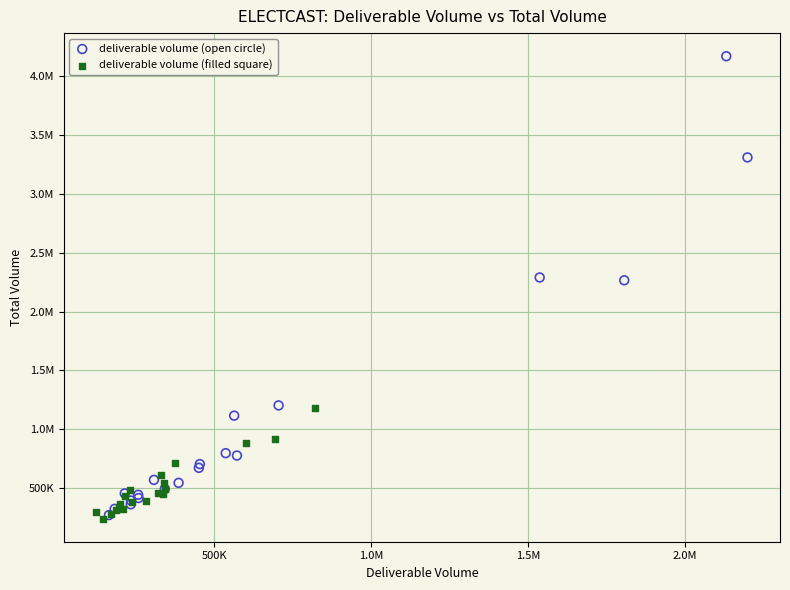

What are all the series names shown in the legend?

deliverable volume (open circle), deliverable volume (filled square)